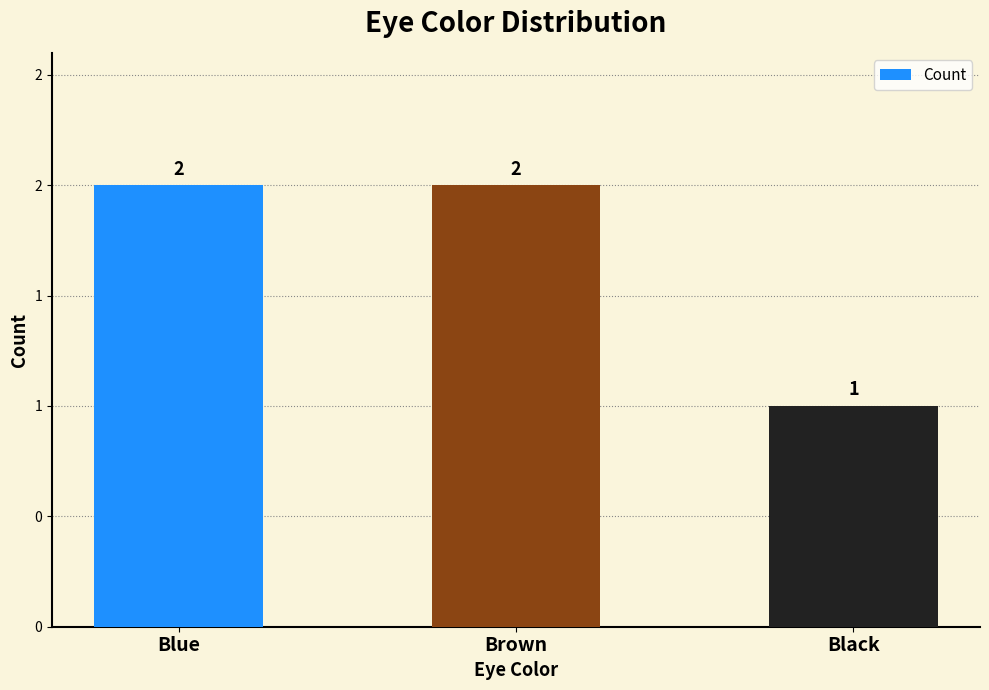

What is the greatest value displayed?

2